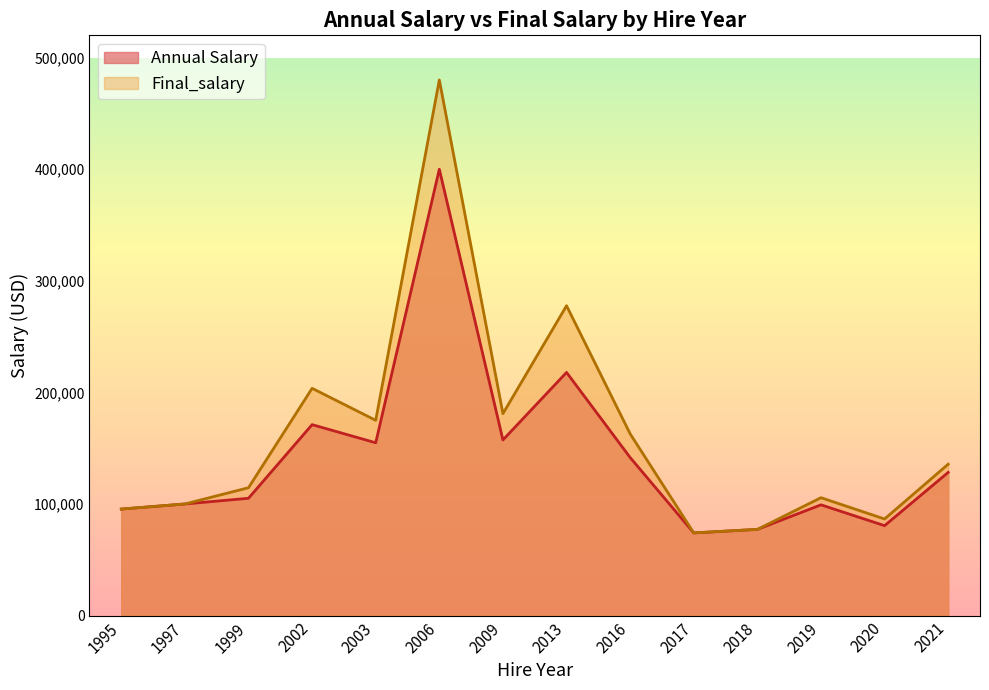

What is the minimum value for Final_salary?

74036.0